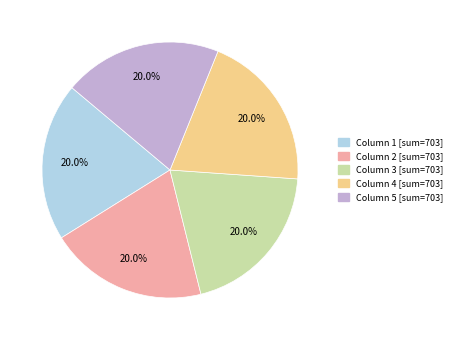

Is there a majority slice in this chart?

No